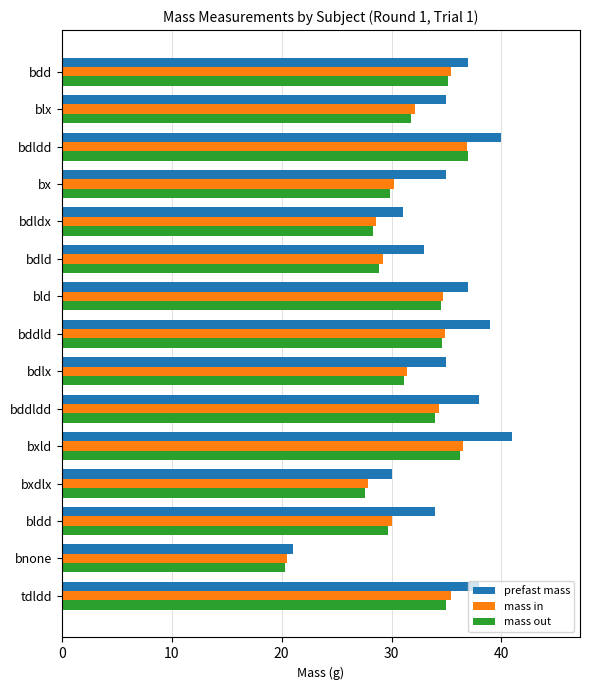

The mass out series shows 35.0 at tdldd. True or false?

True